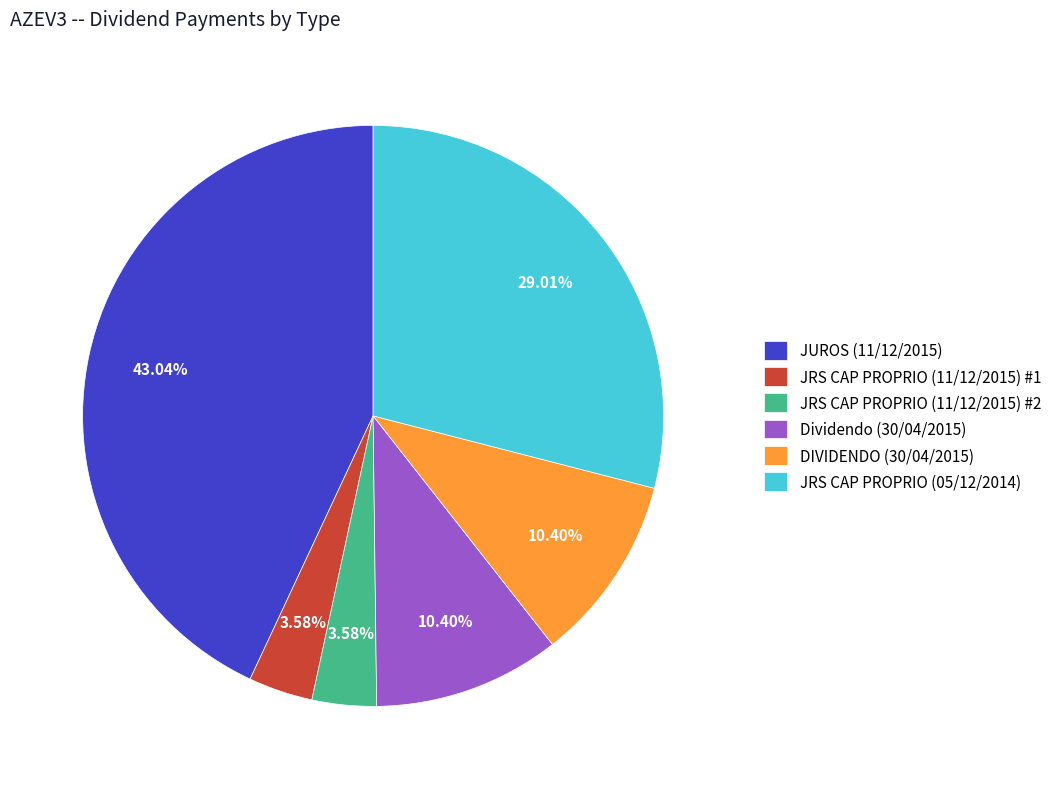

Does any single category account for the majority?

No